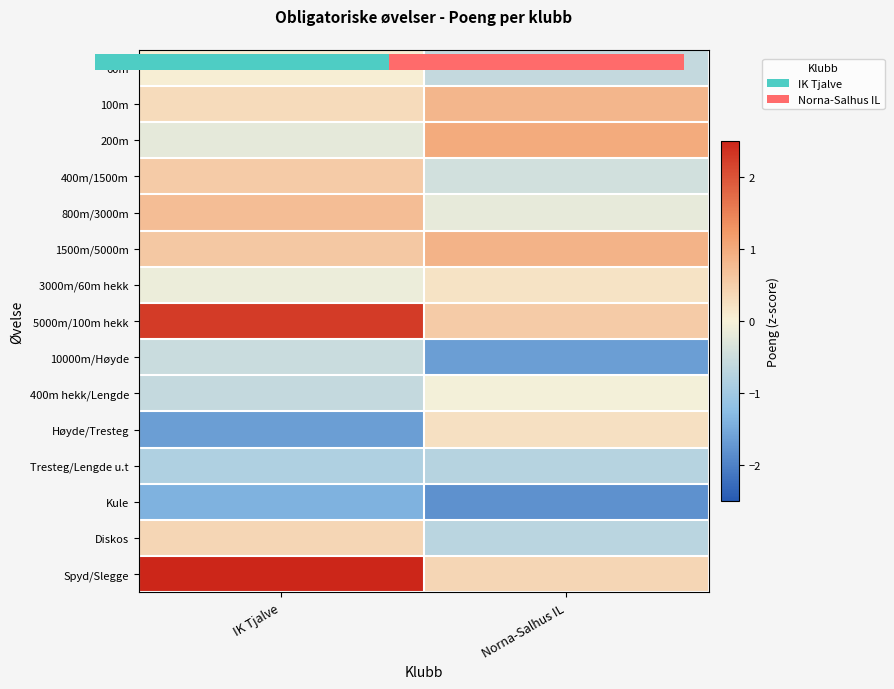

How many categories are shown in the chart?

2